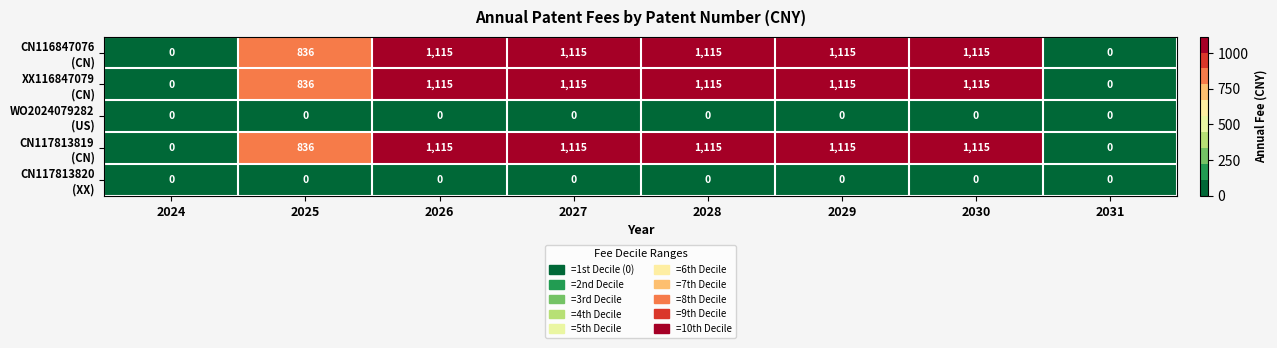

At how many categories does at least one series exceed 435?

6